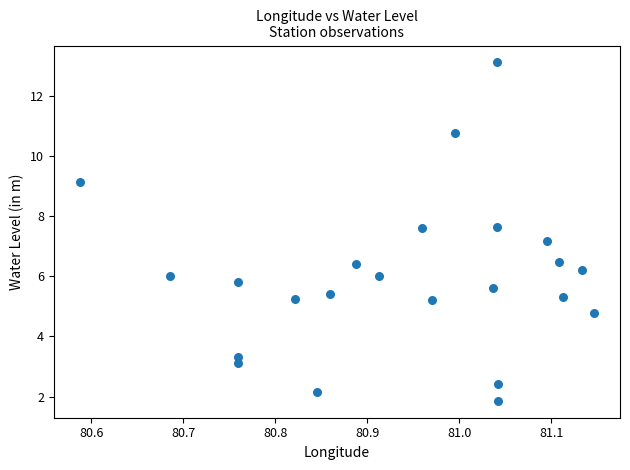

What Y value in the scatter plot is closest to 7?

7.2